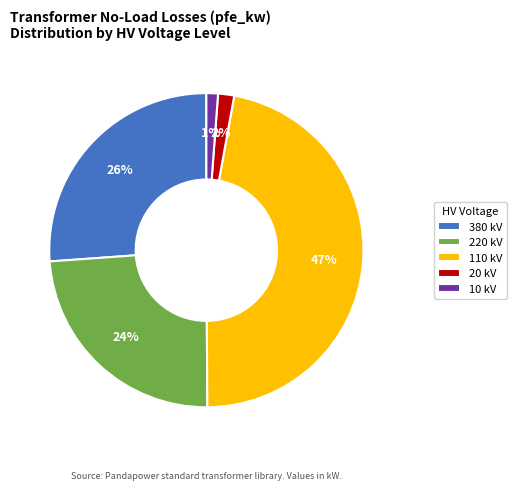

To the nearest percent, what portion does 20 kV represent?

2%